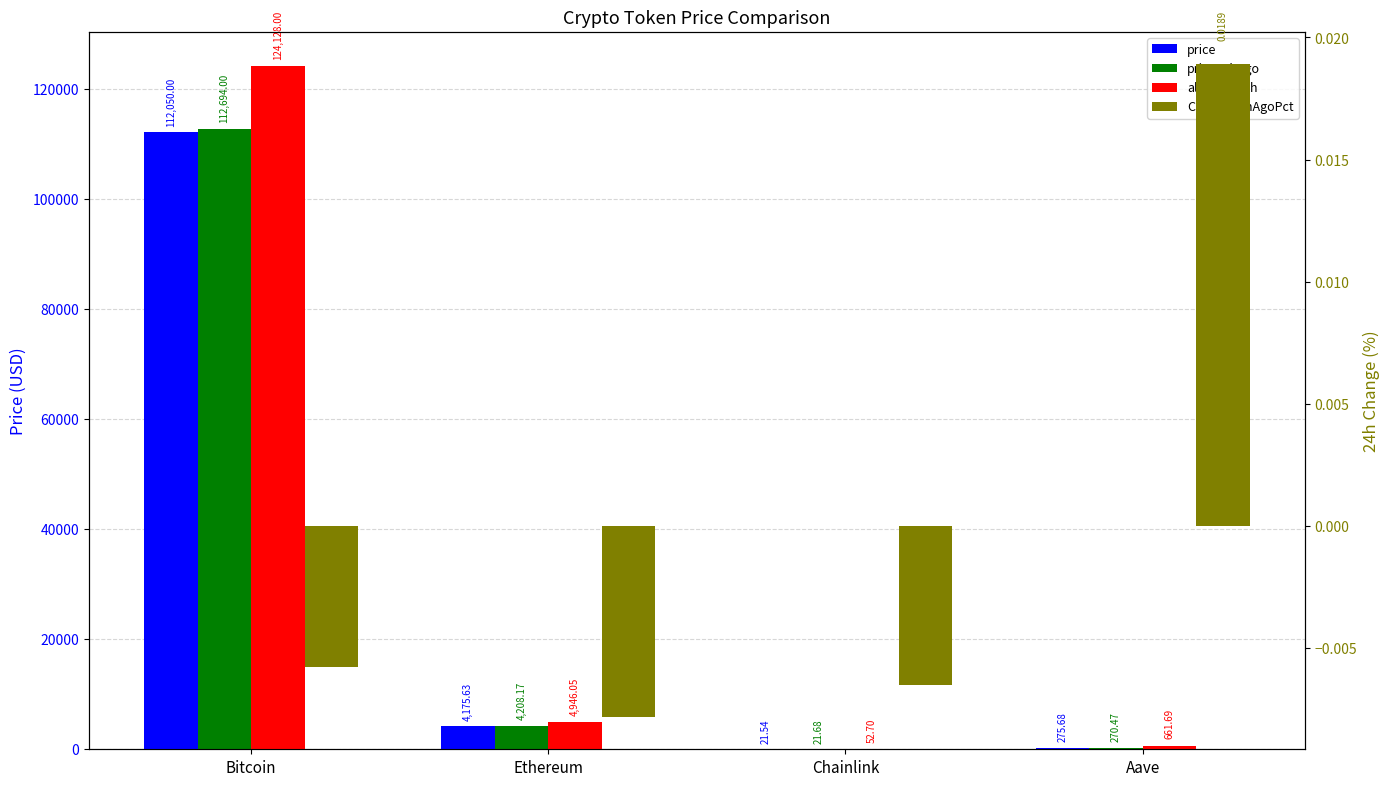

At Bitcoin, list the series in order from smallest to largest.

Change24hAgoPct, price, price24hAgo, allTimeHigh